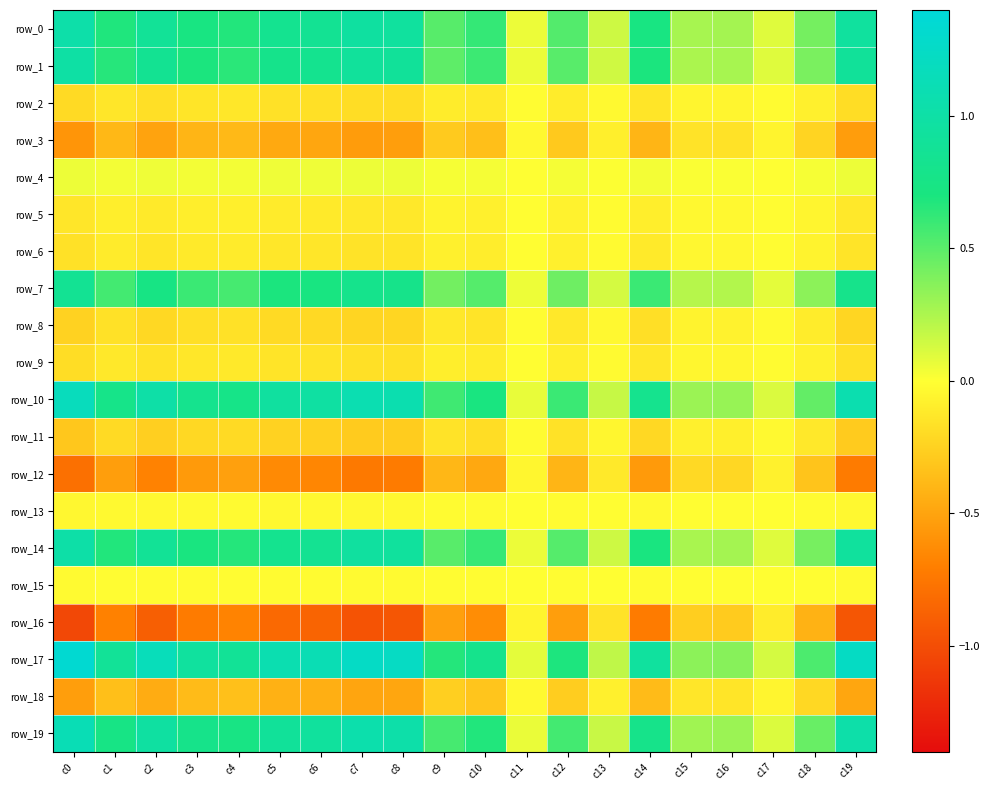

What is the total value across all series at c3?

2.3